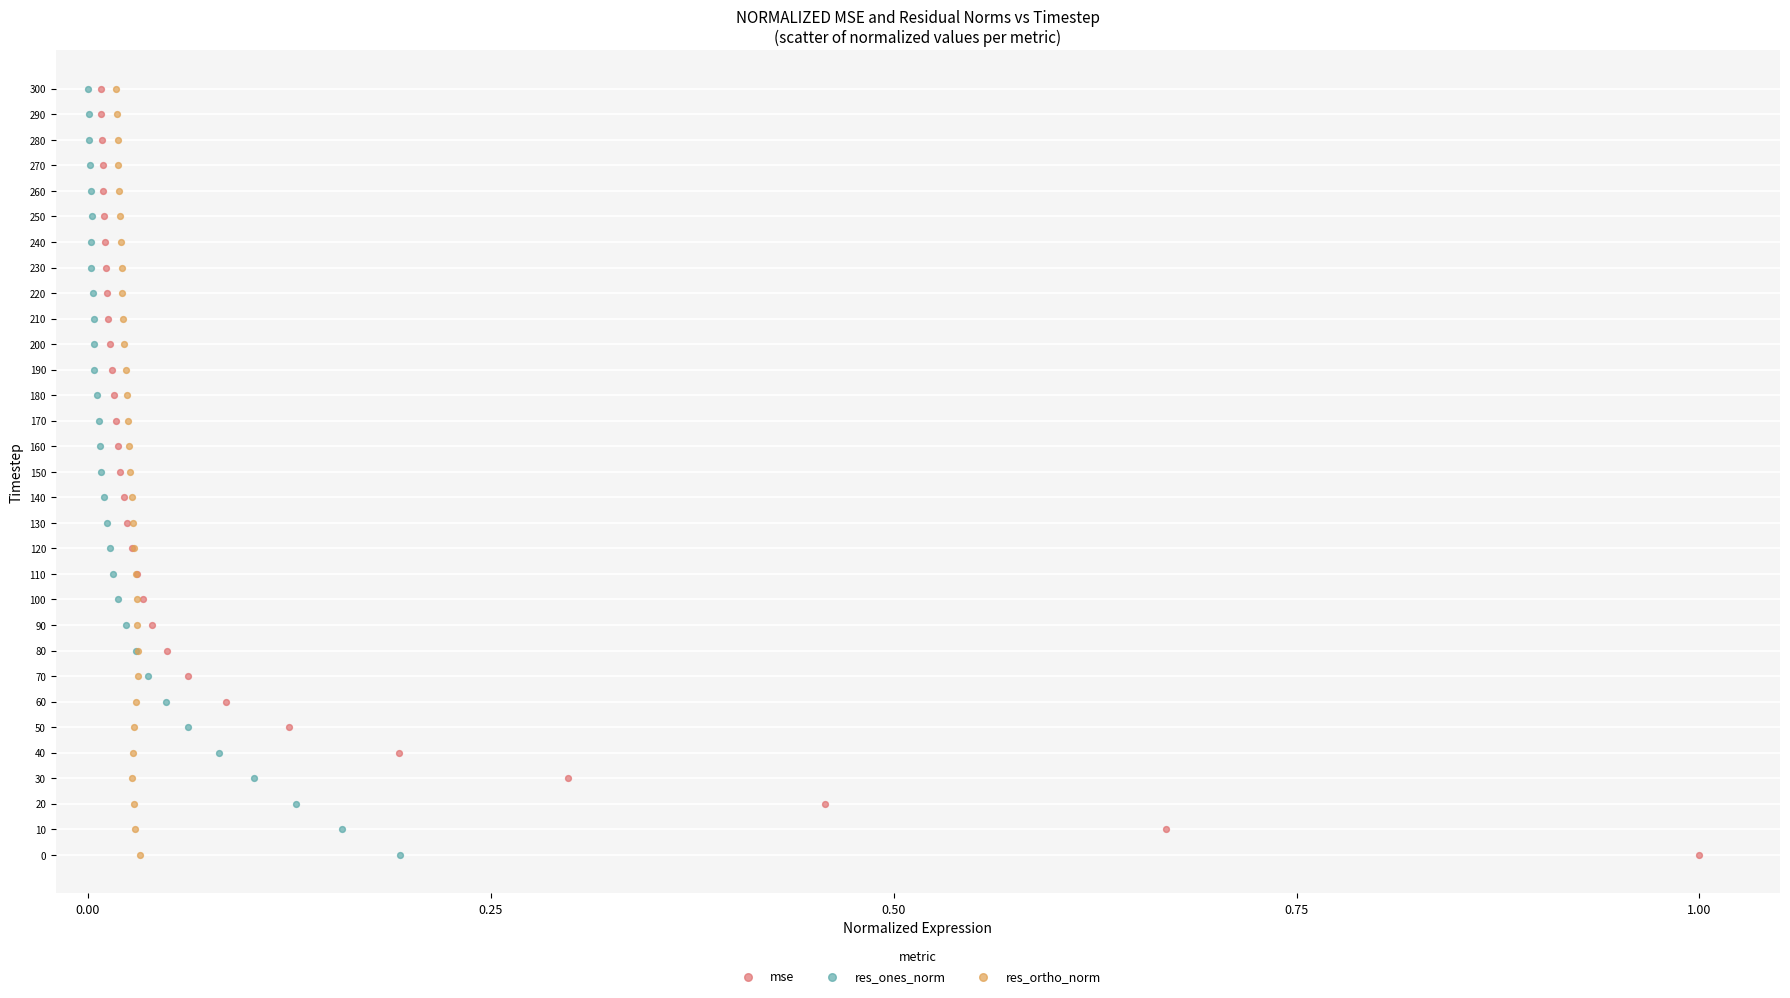

What are all the series names shown in the legend?

mse, res_ones_norm, res_ortho_norm